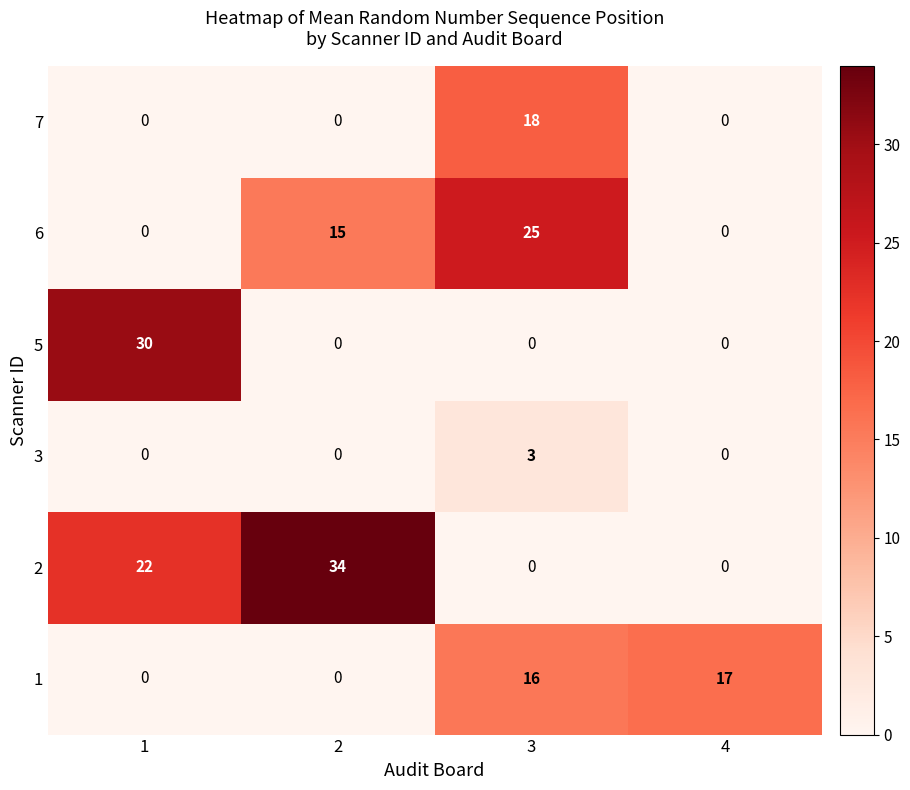

Which label corresponds to the largest value in the chart?

2